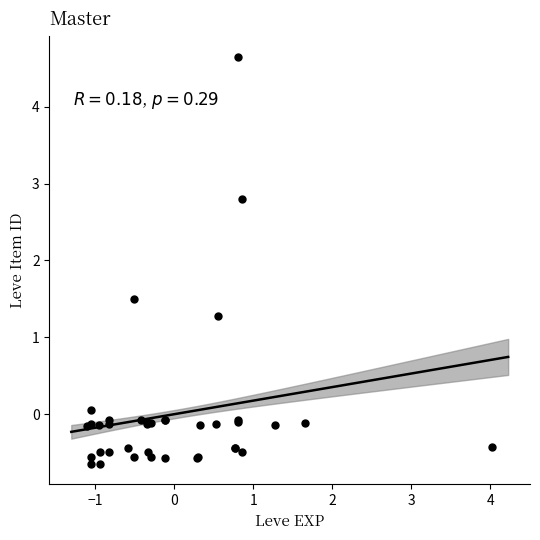

What Y value in the scatter plot is closest to 2?

1.5